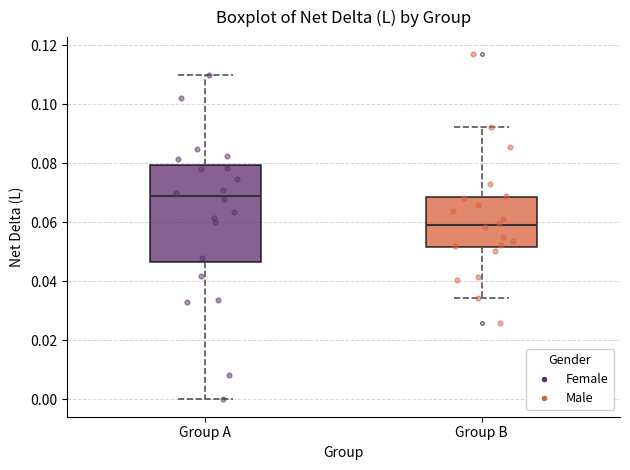

Where does the upper whisker of the box for Group A end on the y-axis? The values are not printed on the chart, so give them approximately, as read against the axis.

0.110